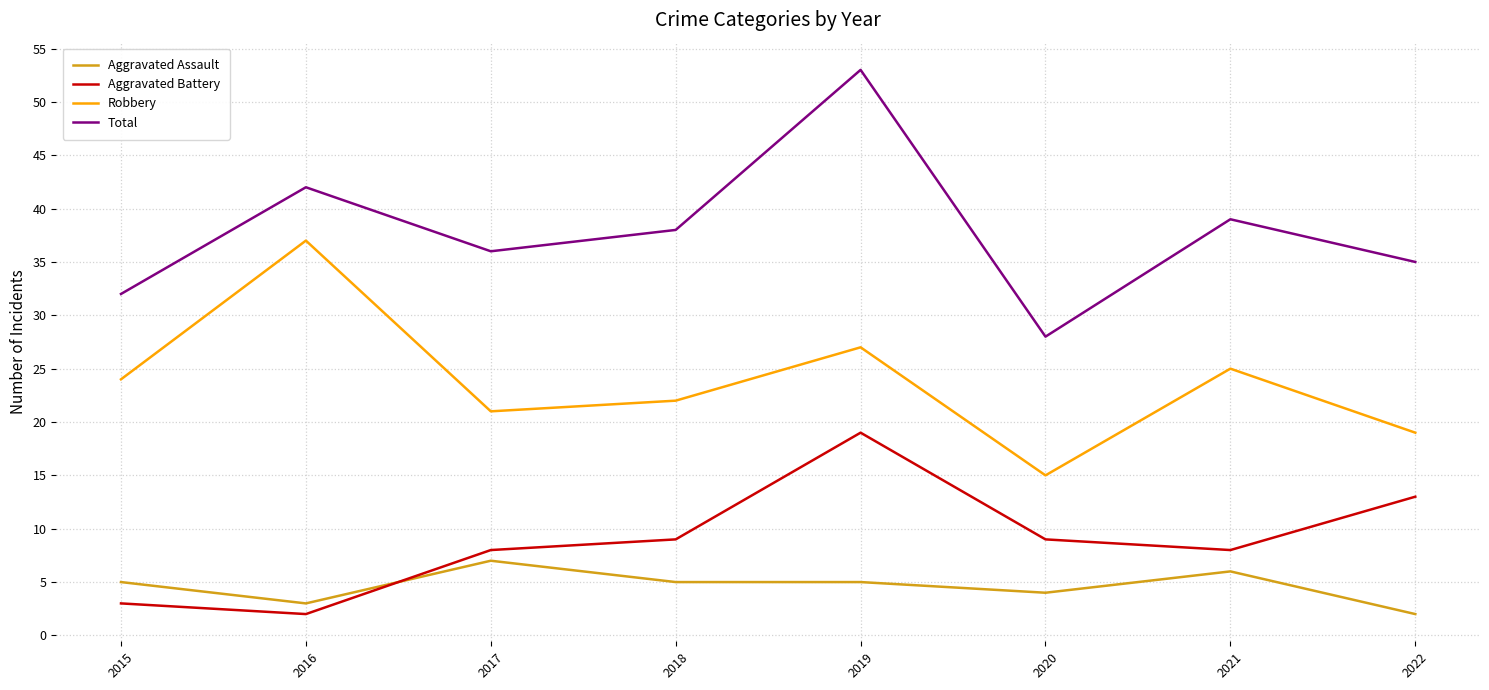

What is the minimum value shown in the chart?

2